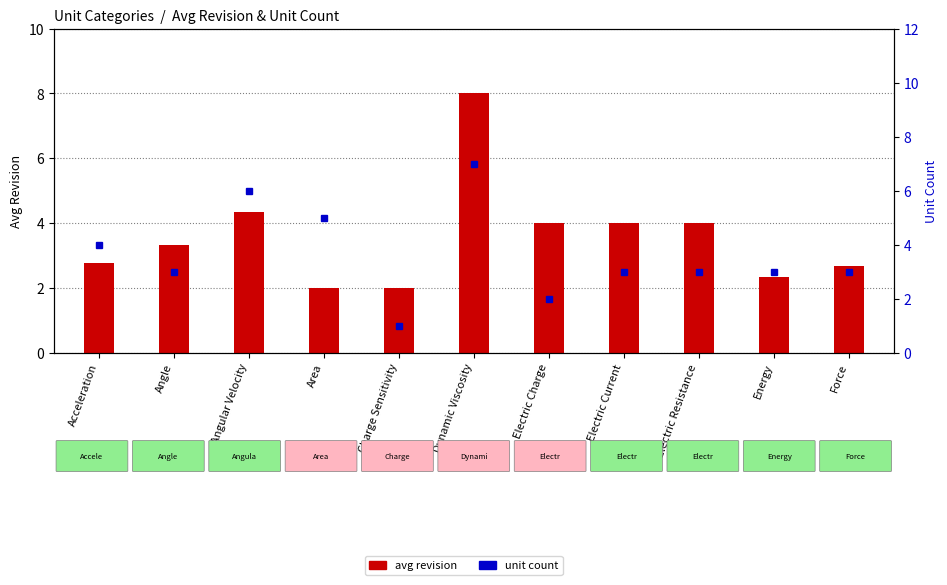

What is the label of the 1st bar from the right?

Force